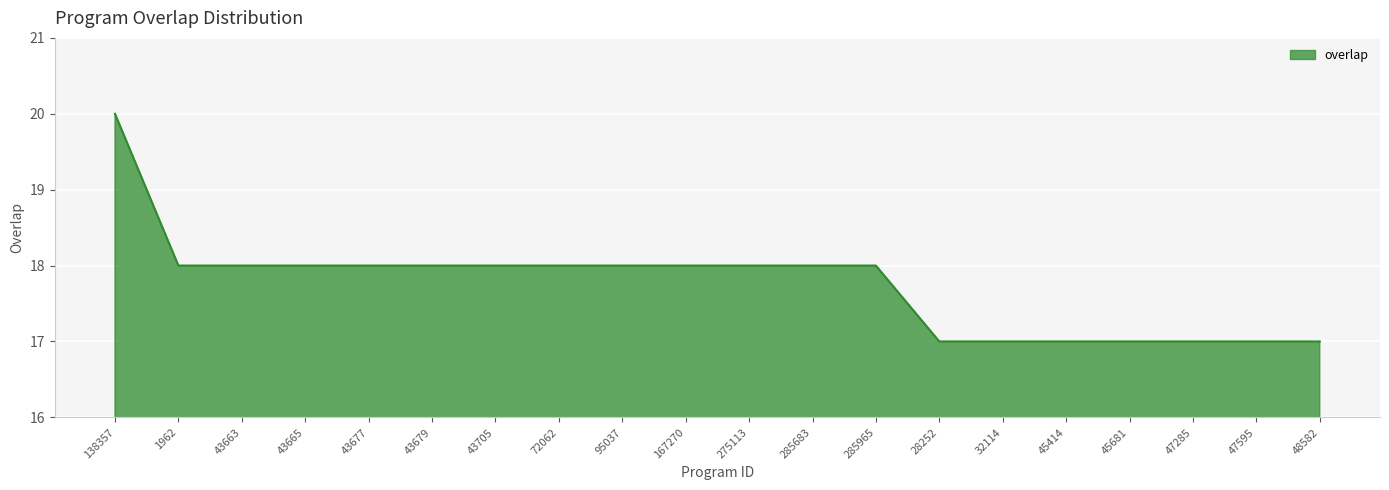

What is the greatest value displayed?

20